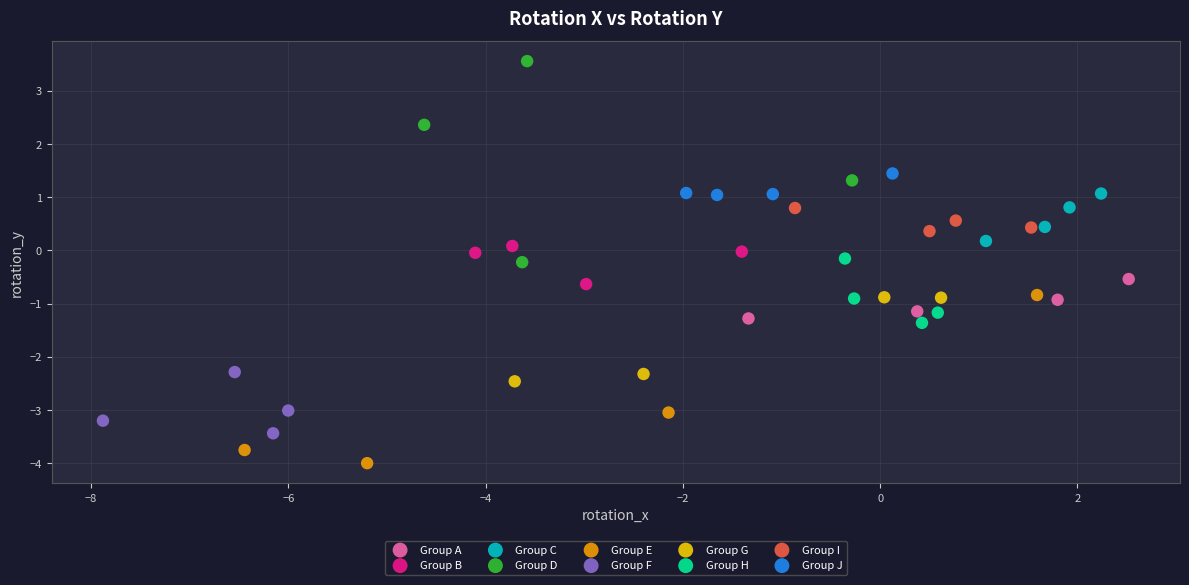

Which series has the largest Y range (max minus min)?

Group D